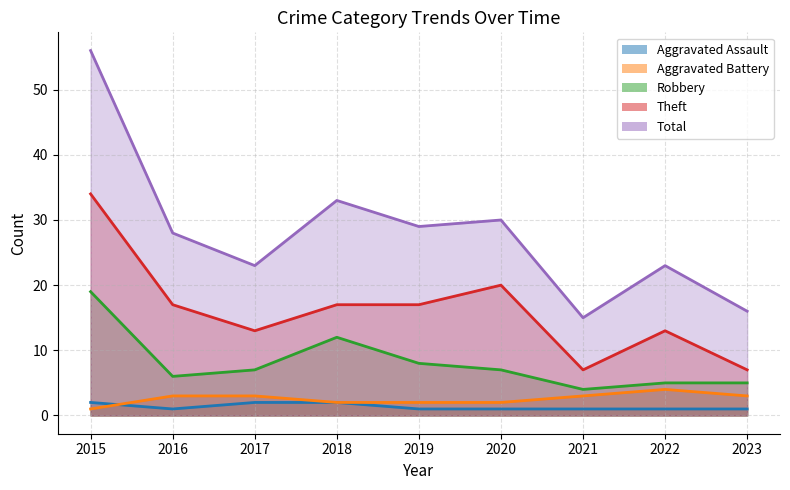

Reading left to right, transcribe all the data shown in this chart.

Aggravated Assault: 2	1	2	2	1	1	1	1	1
Aggravated Battery: 1	3	3	2	2	2	3	4	3
Robbery: 19	6	7	12	8	7	4	5	5
Theft: 34	17	13	17	17	20	7	13	7
Total: 56	28	23	33	29	30	15	23	16